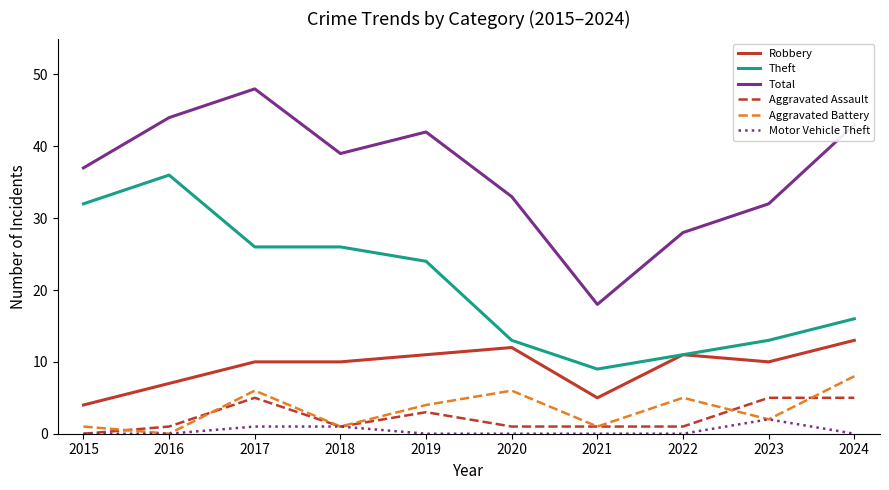

Reading left to right, extract all data points from this chart.

Robbery: 4	7	10	10	11	12	5	11	10	13
Theft: 32	36	26	26	24	13	9	11	13	16
Total: 37	44	48	39	42	33	18	28	32	43
Aggravated Assault: 0	1	5	1	3	1	1	1	5	5
Aggravated Battery: 1	0	6	1	4	6	1	5	2	8
Motor Vehicle Theft: 0	0	1	1	0	0	0	0	2	0